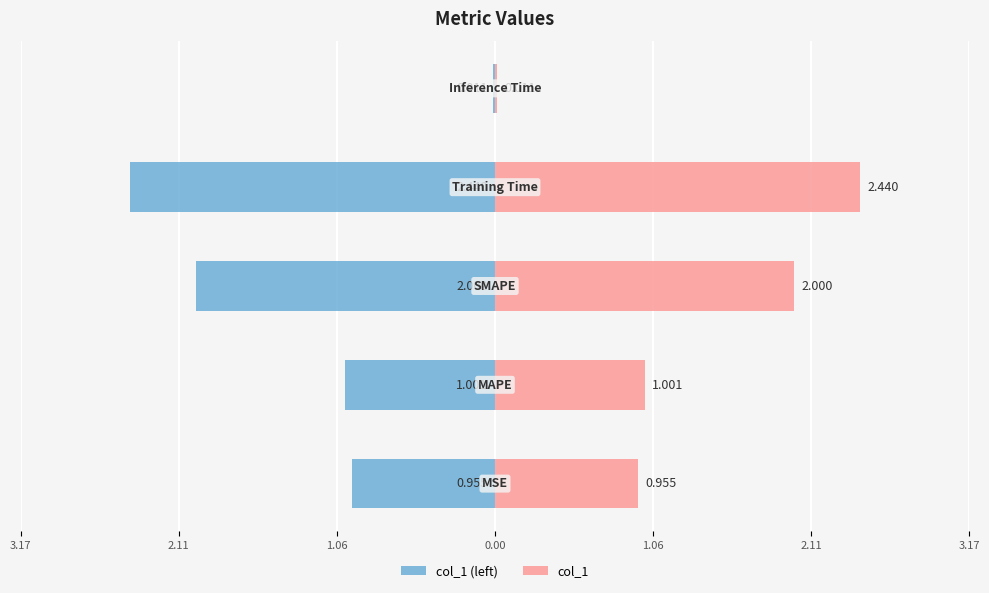

Which series has the largest range (max minus min)?

col_1 (left)